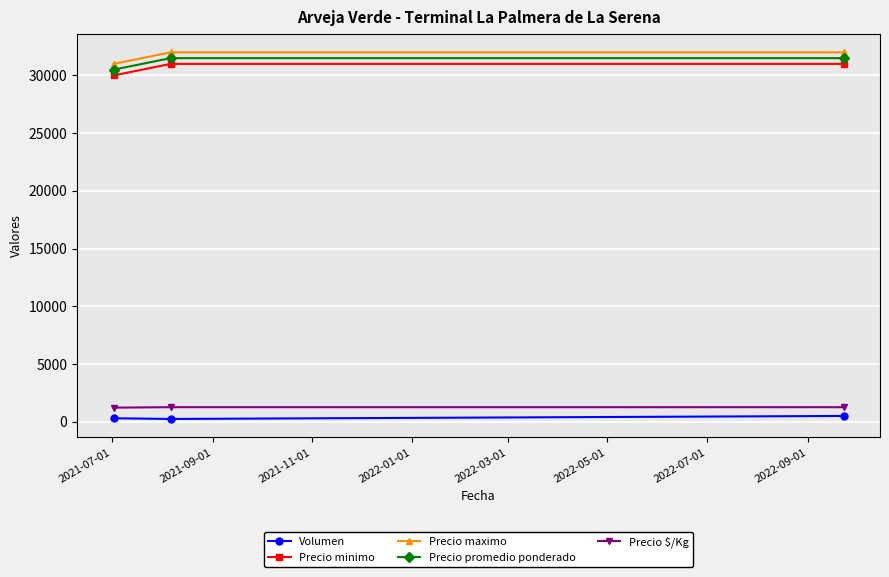

What is the maximum value for Precio promedio ponderado?

31500